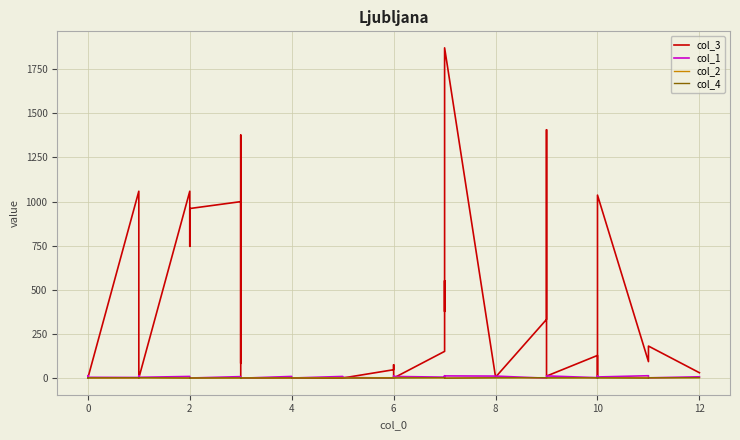

What is the sum of all col_3 values?

16844